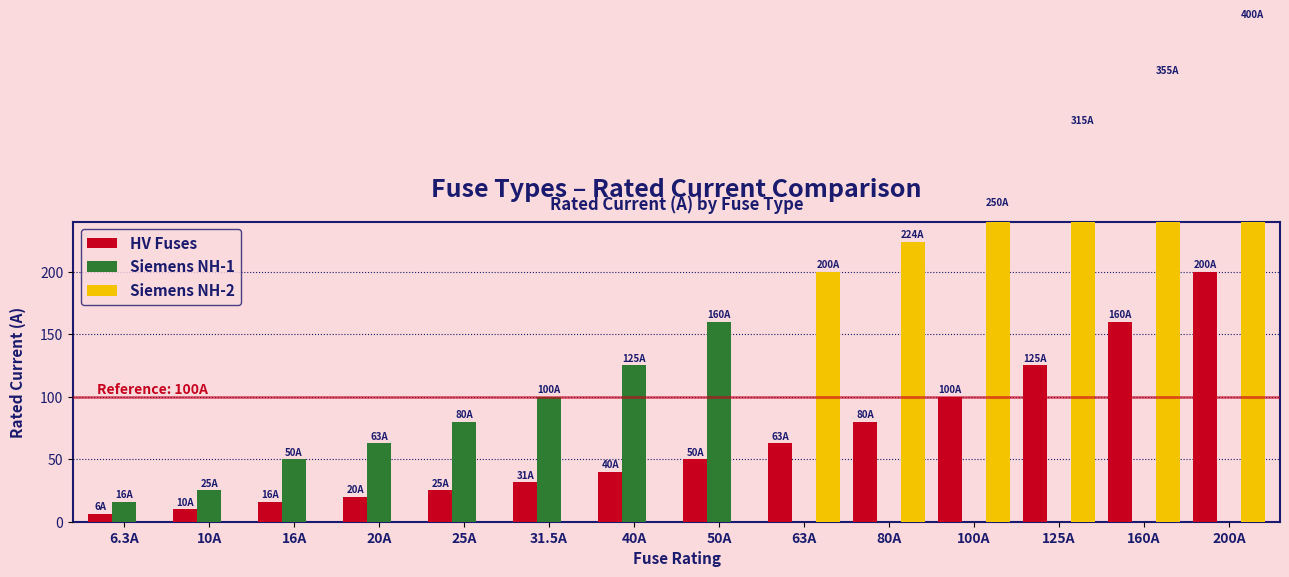

Reading left to right, extract all data points from this chart.

HV Fuses: 6.3A=6.3	10A=10.0	16A=16.0	20A=20.0	25A=25.0	31.5A=31.5	40A=40.0	50A=50.0	63A=63.0	80A=80.0	100A=100.0	125A=125.0	160A=160.0	200A=200.0
Siemens NH-1: 6.3A=16.0	10A=25.0	16A=50.0	20A=63.0	25A=80.0	31.5A=100.0	40A=125.0	50A=160.0	63A=0.0	80A=0.0	100A=0.0	125A=0.0	160A=0.0	200A=0.0
Siemens NH-2: 6.3A=0.0	10A=0.0	16A=0.0	20A=0.0	25A=0.0	31.5A=0.0	40A=0.0	50A=0.0	63A=200.0	80A=224.0	100A=250.0	125A=315.0	160A=355.0	200A=400.0